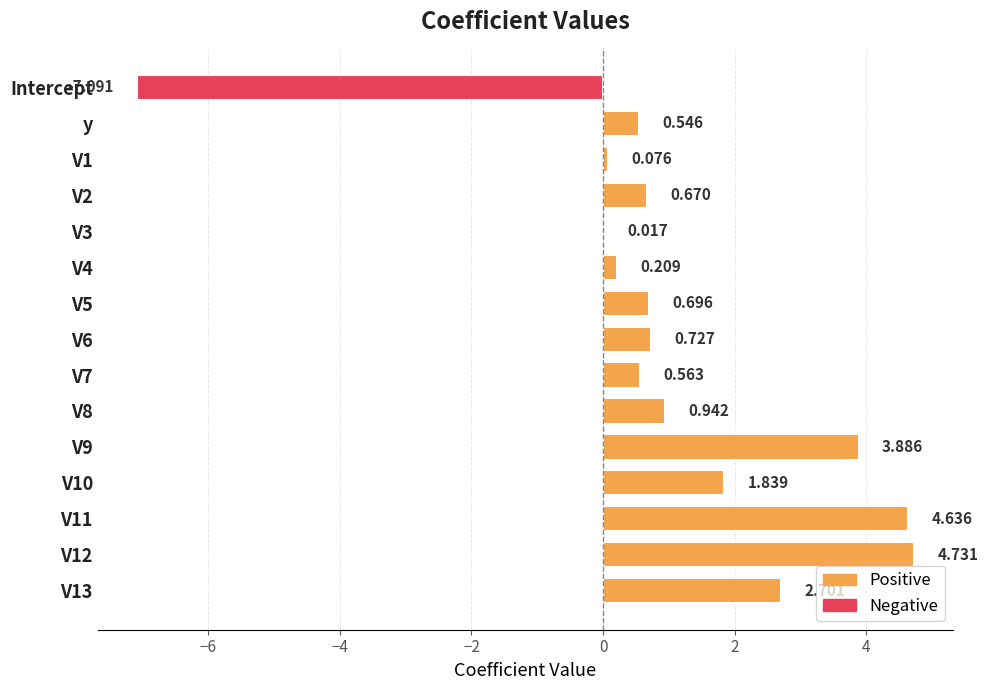

How many series are shown in this chart?

1